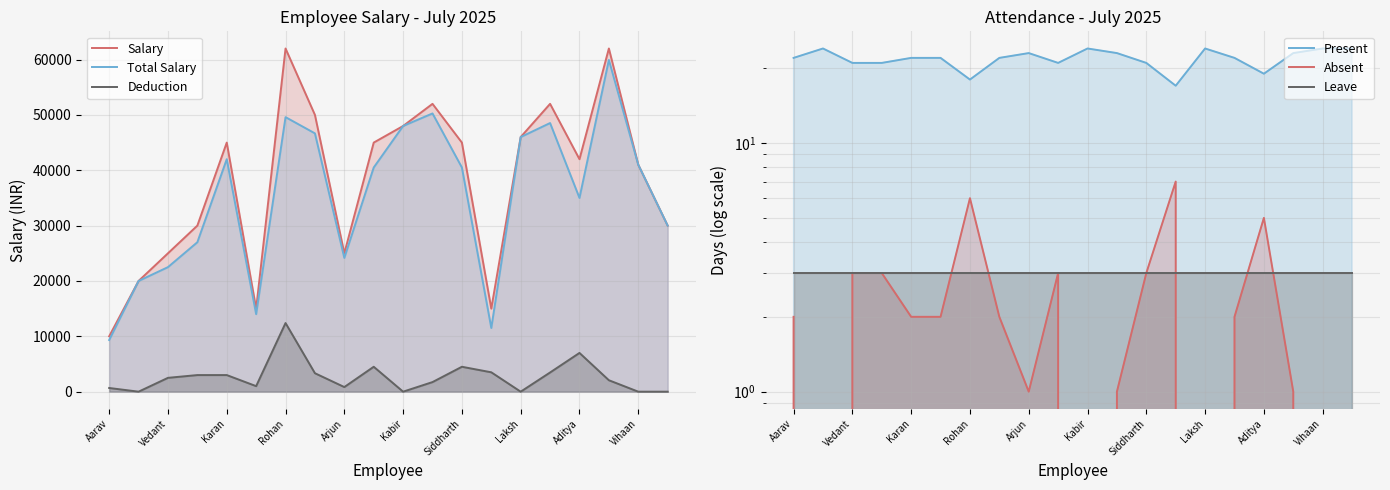

What is the greatest value displayed?

62000.0